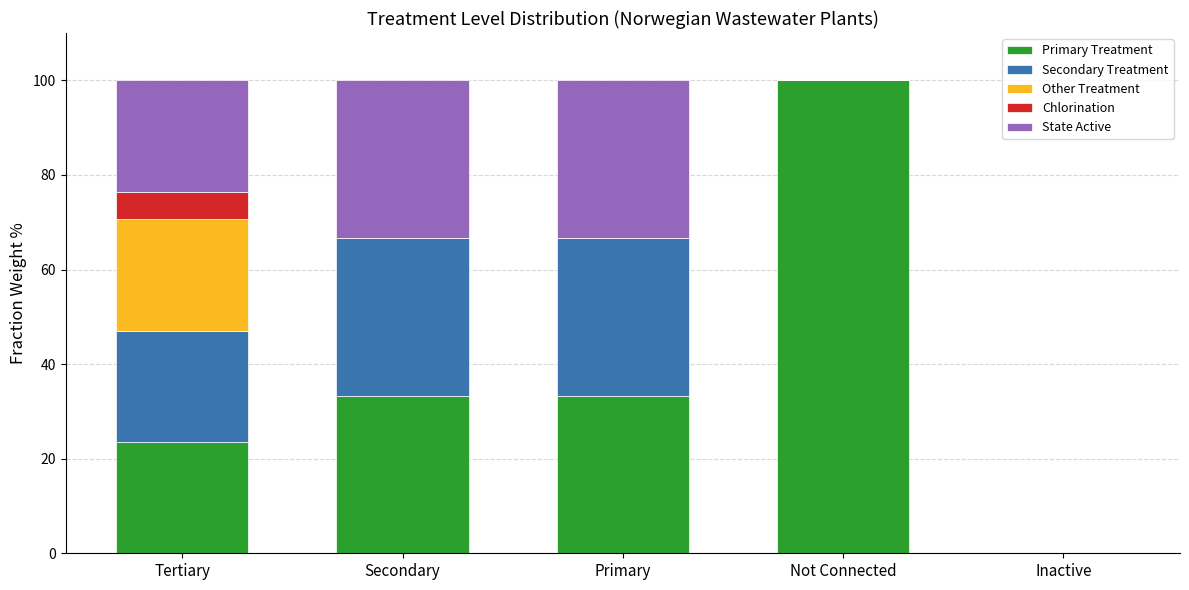

Which category has the highest value in the Primary Treatment series?

Not Connected